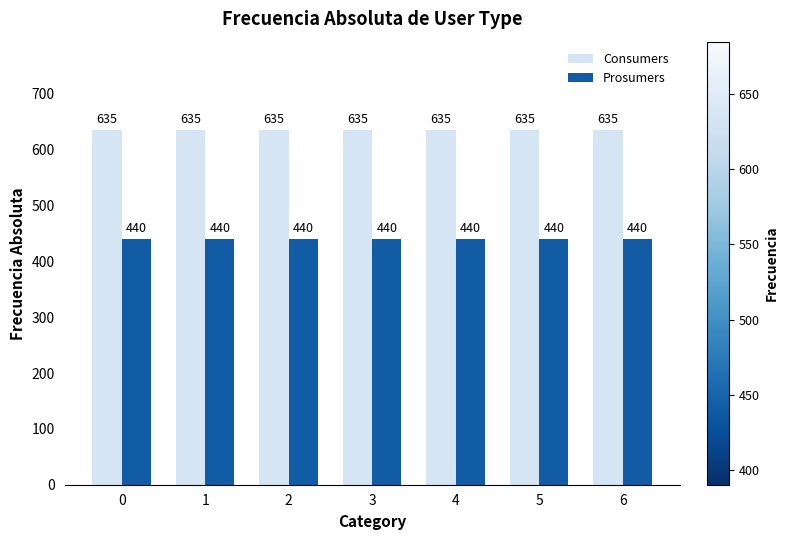

What is the value of the Prosumers bar at the 7th from the left?

440